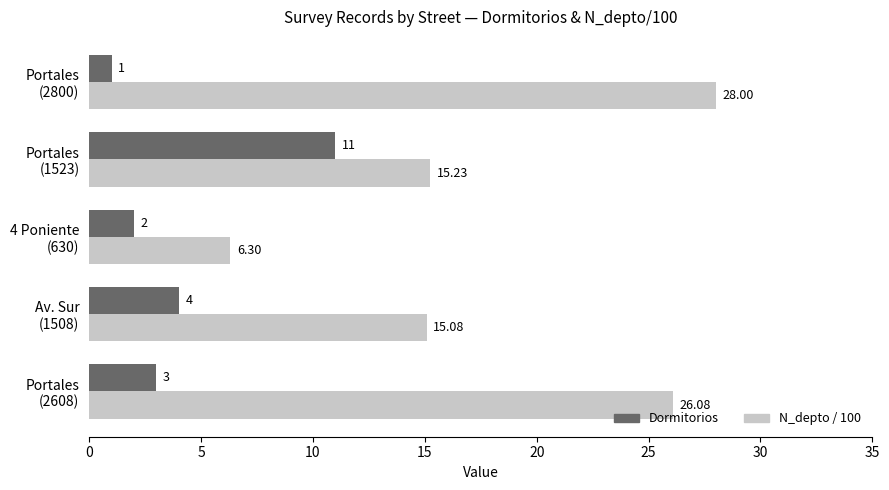

Which series has the largest total across all categories?

N_depto / 100